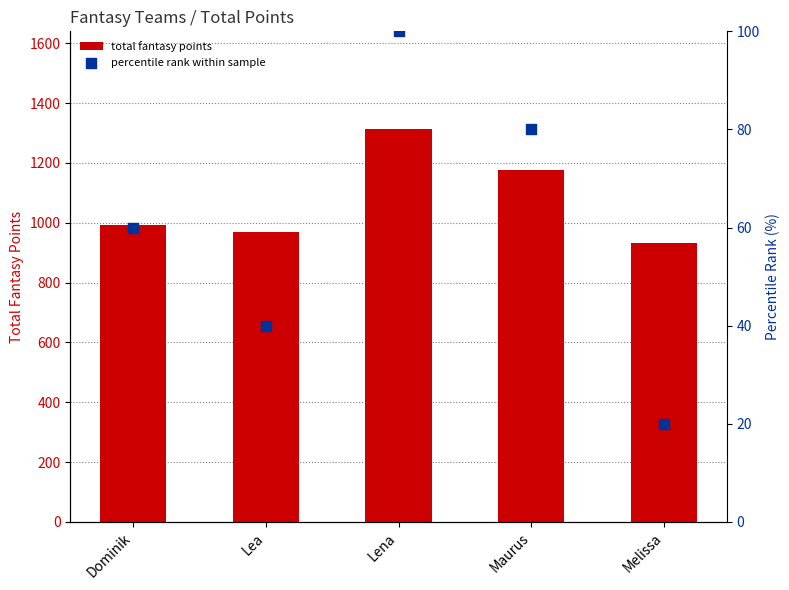

At which category is the sum across all series the highest?

Lena